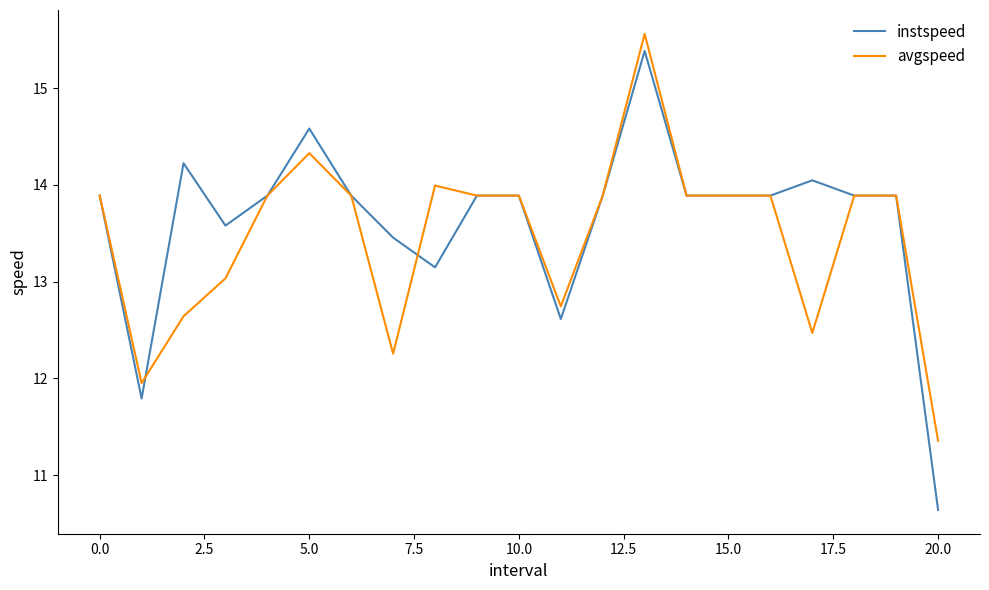

What is the difference between the maximum and minimum values in the instspeed series?

4.7